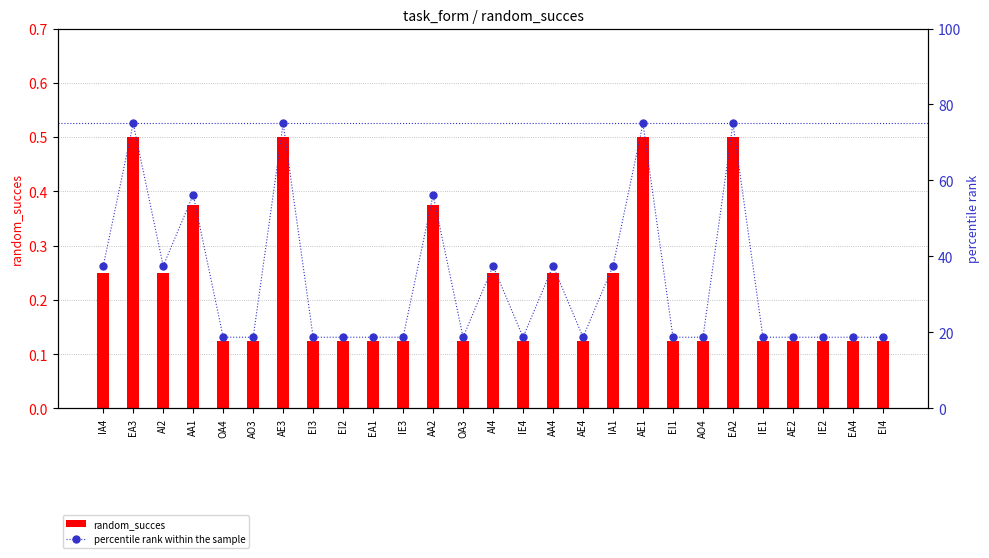

True or false: random_succes has a value of 0.1 at AI2.

False